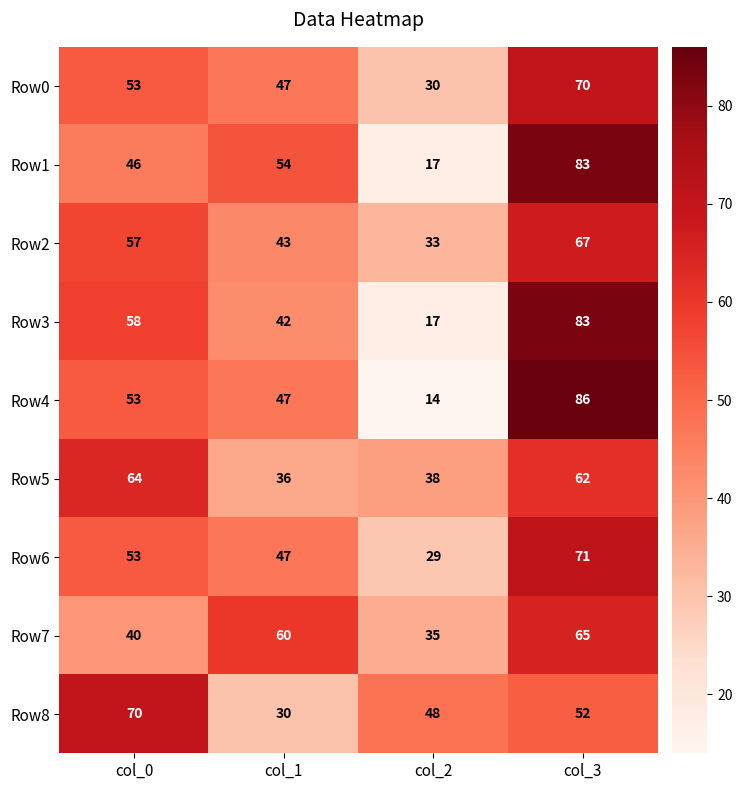

What is the approximate value of Row5 at col_2, to the nearest 5?

40